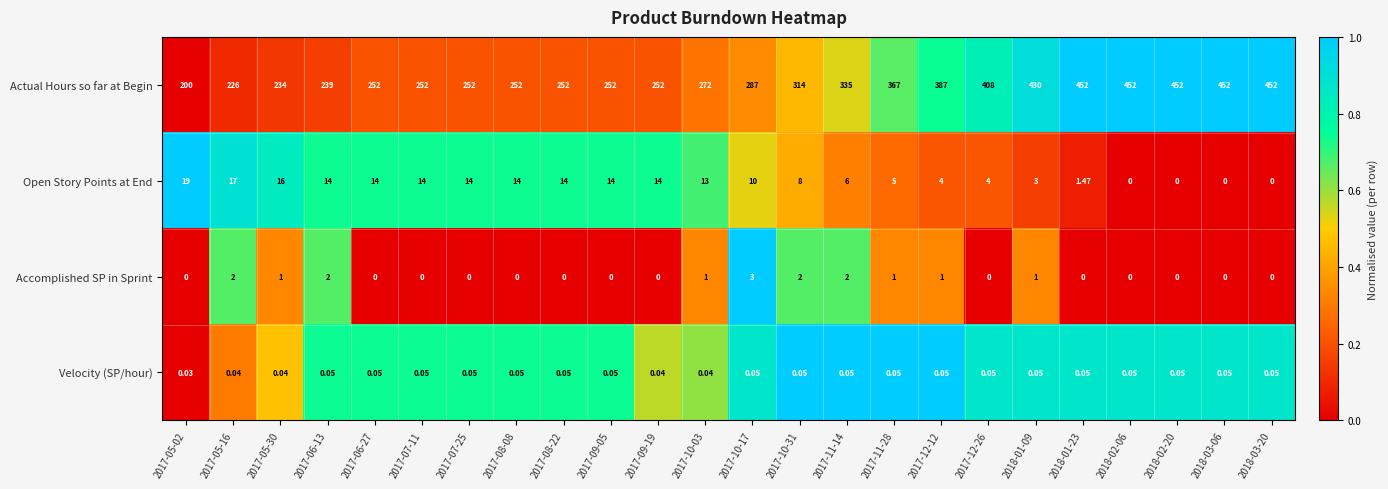

List the series in order of their peak value, highest first.

Actual Hours so far at Begin, Open Story Points at End, Accomplished SP in Sprint, Velocity (SP/hour)